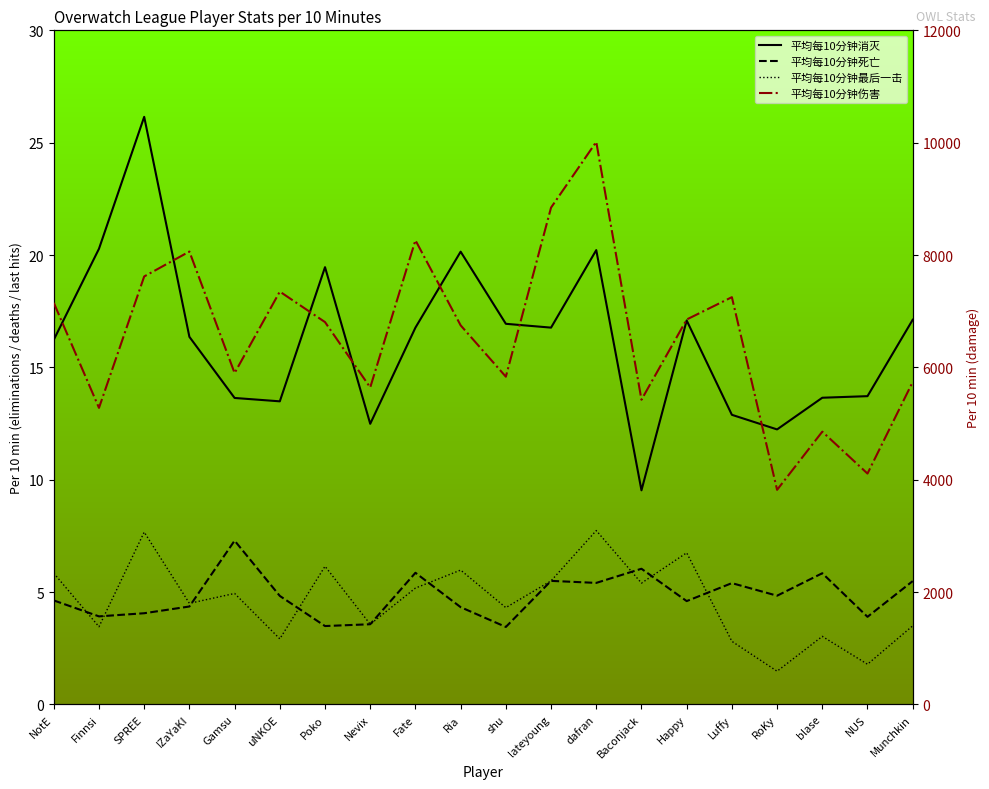

True or false: 平均每10分钟消灭 and 平均每10分钟最后一击 intersect in this chart.

False